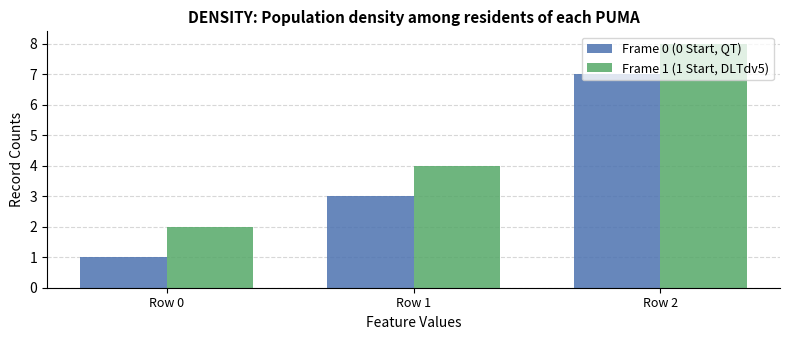

How many bars are there in total?

6